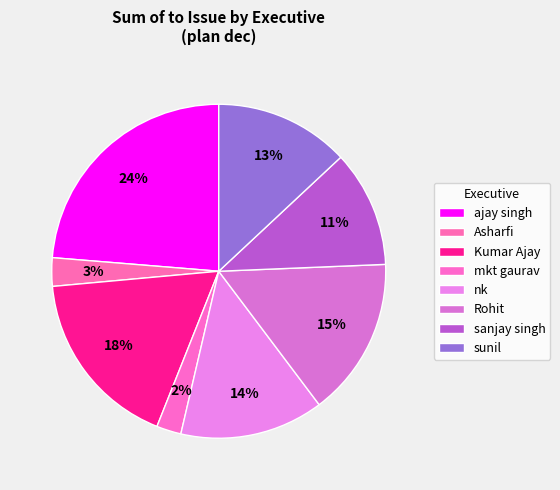

How many segments does this pie chart have?

8